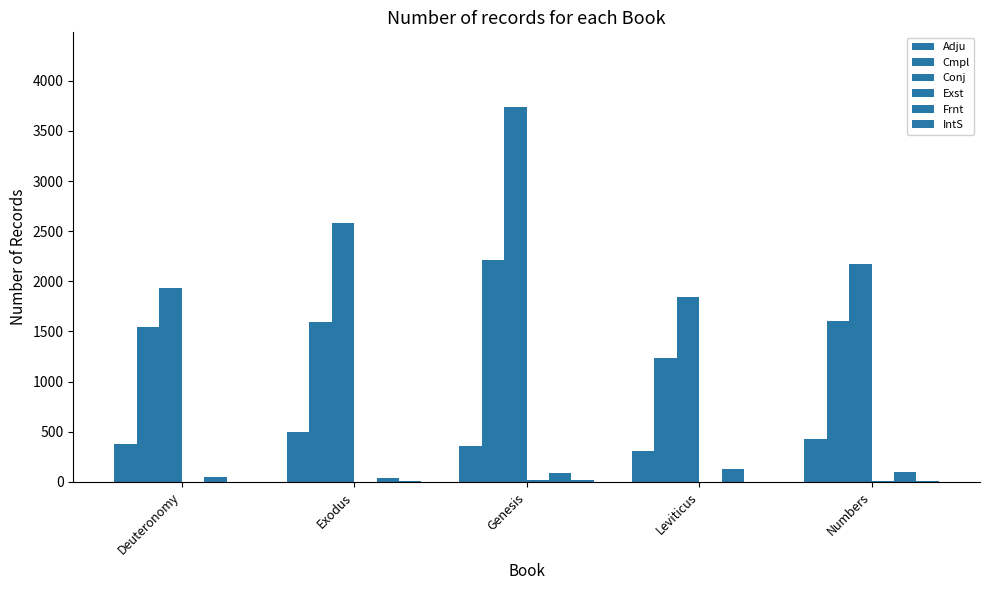

What is the difference between the Exst values at Exodus and Leviticus?

1